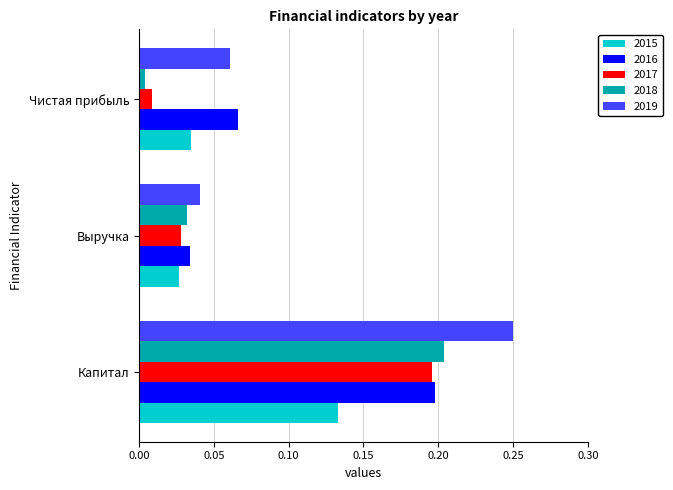

List the labels in order of 2018 value, smallest first.

Чистая прибыль, Выручка, Капитал